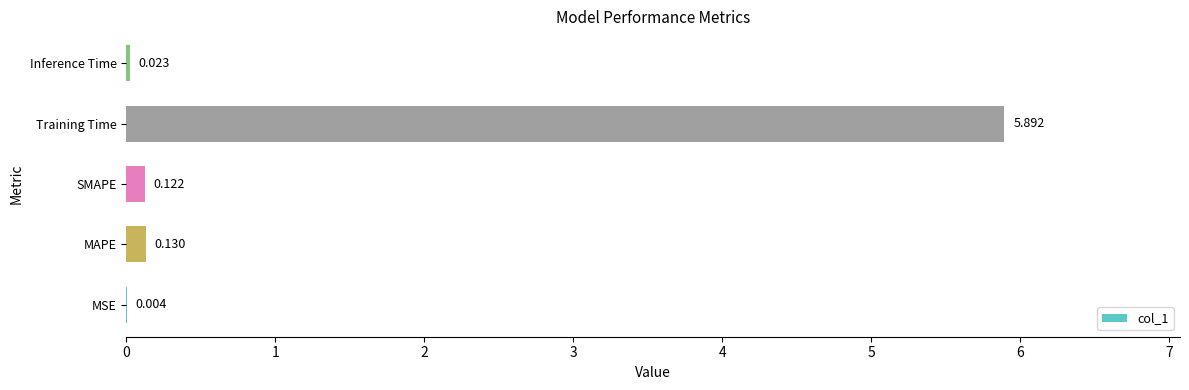

At which label is the value closest to 2?

MAPE